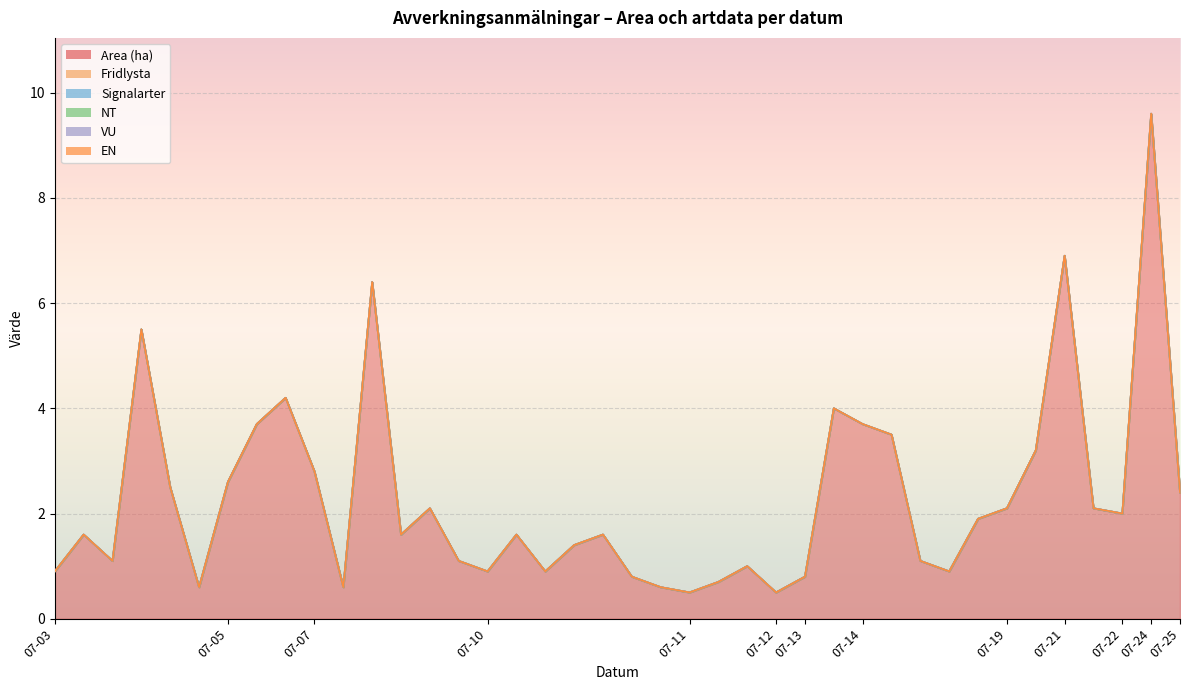

Which series changed the most between 2023-07-03 and 2023-07-11?

Area (ha)